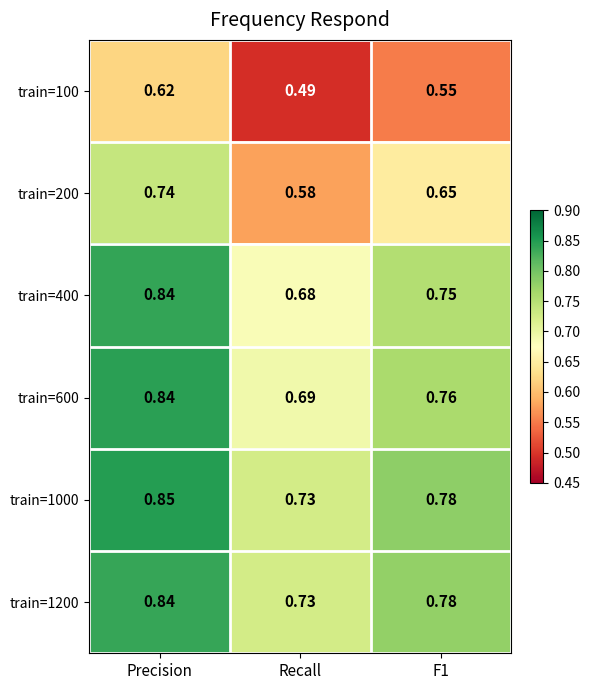

Where is train=100 nearest to the value 0?

Recall